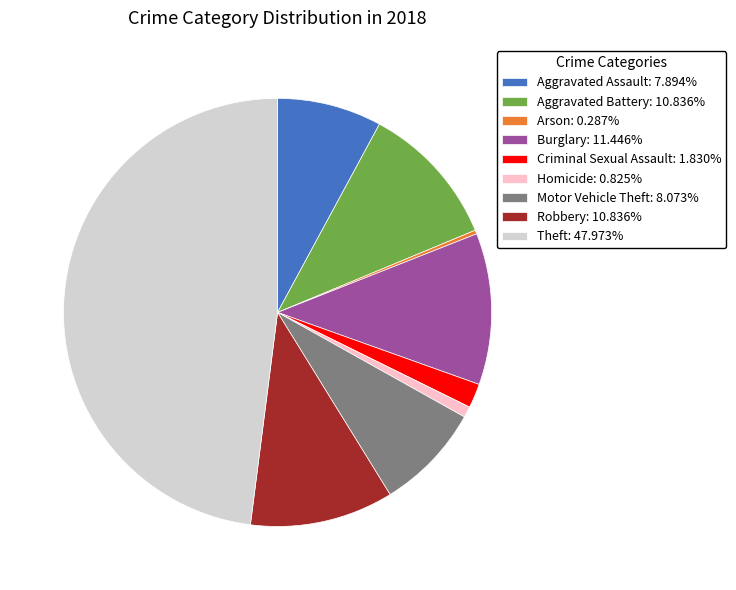

Is it true that Aggravated Battery is 19% of the pie?

False